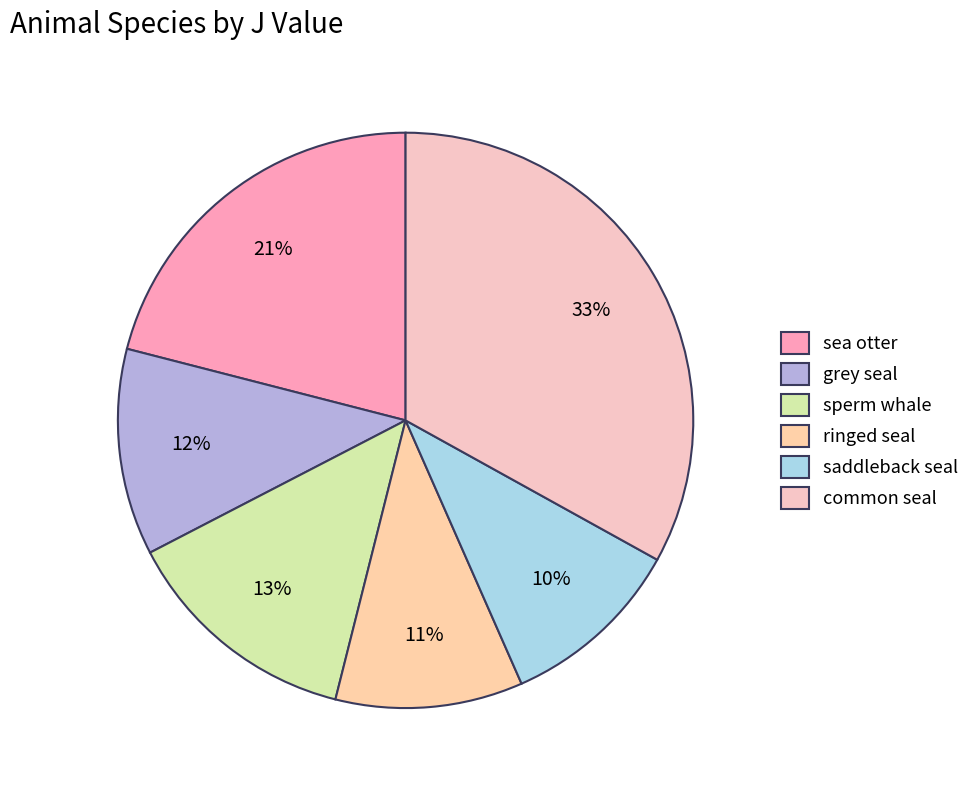

What percentage do saddleback seal and ringed seal together represent?

20.9%